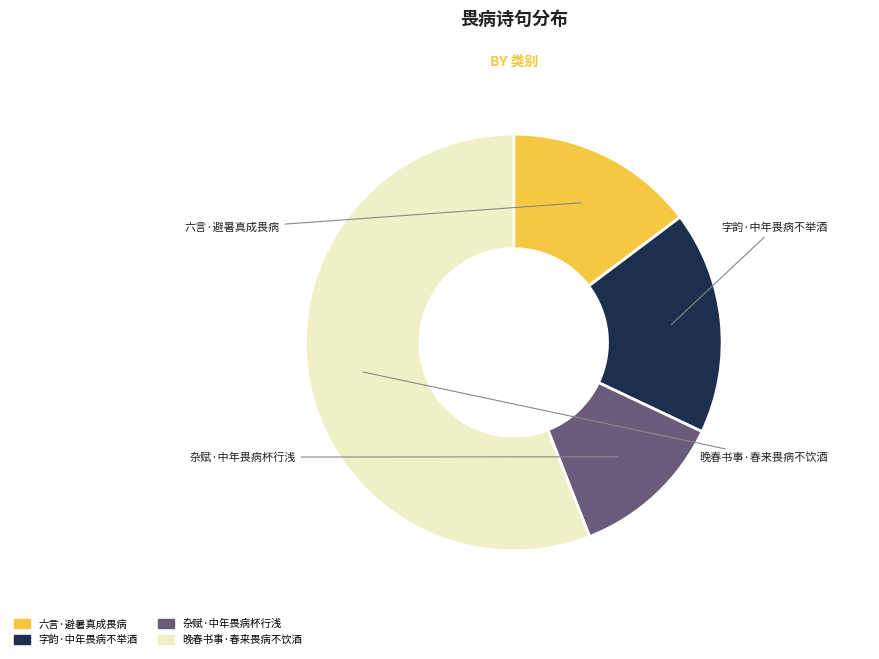

How many segments does this pie chart have?

4